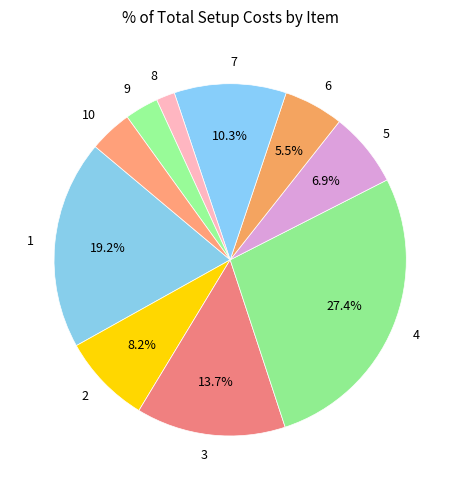

To the nearest percent, what percentage of the pie is 10?

4%